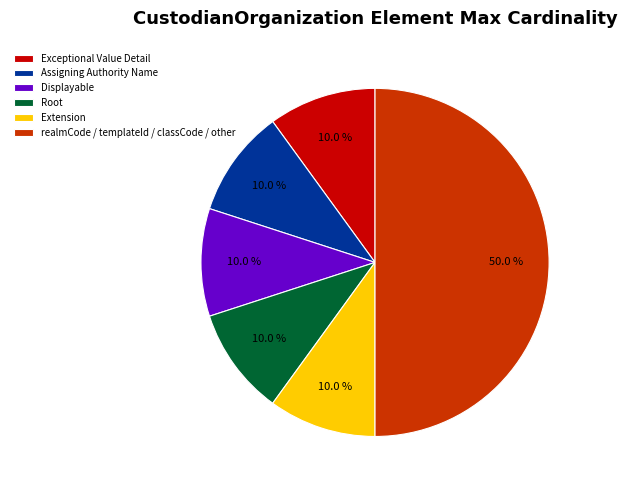

Do Exceptional Value Detail and Root together represent more than half of the pie?

No